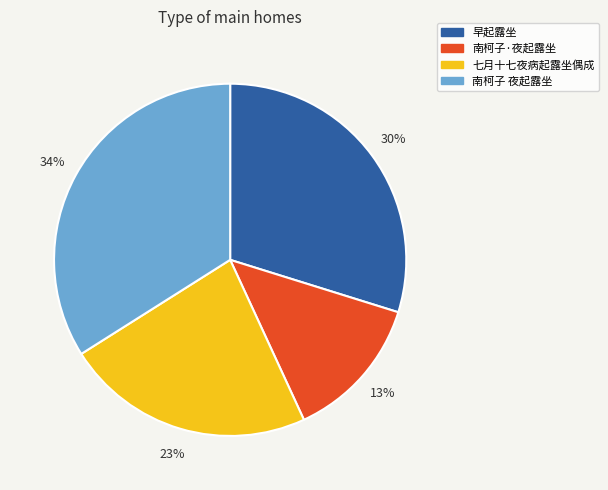

Rank the categories by value from highest to lowest.

南柯子 夜起露坐, 早起露坐, 七月十七夜病起露坐偶成, 南柯子·夜起露坐